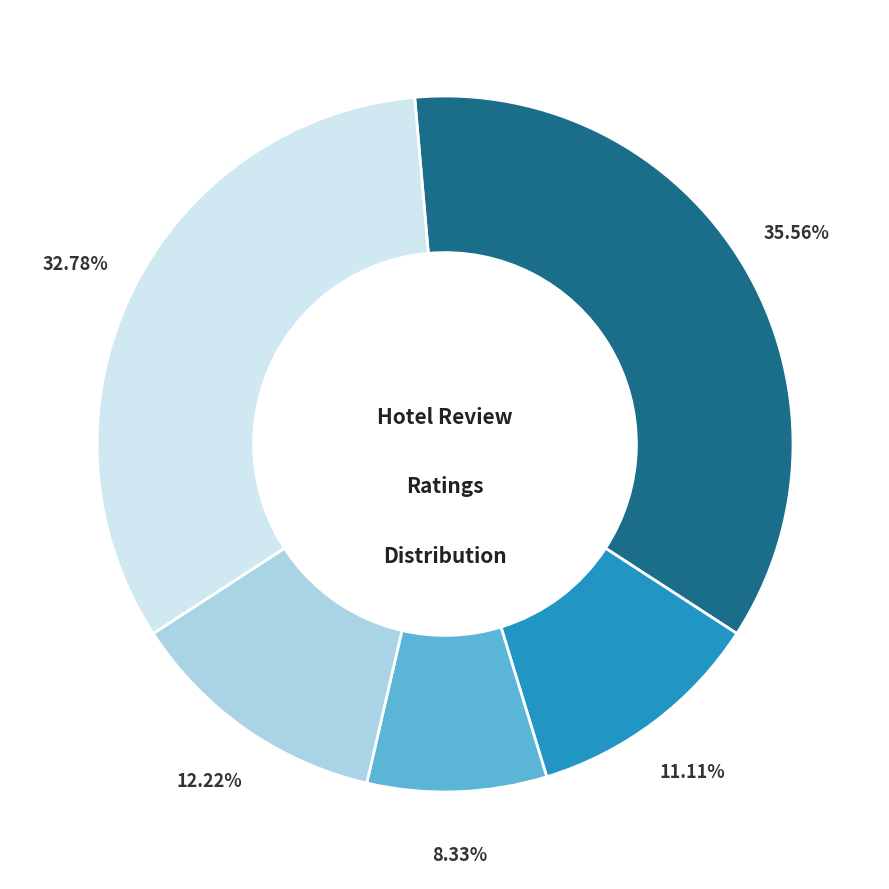

Is there any slice that represents more than half of the pie?

No